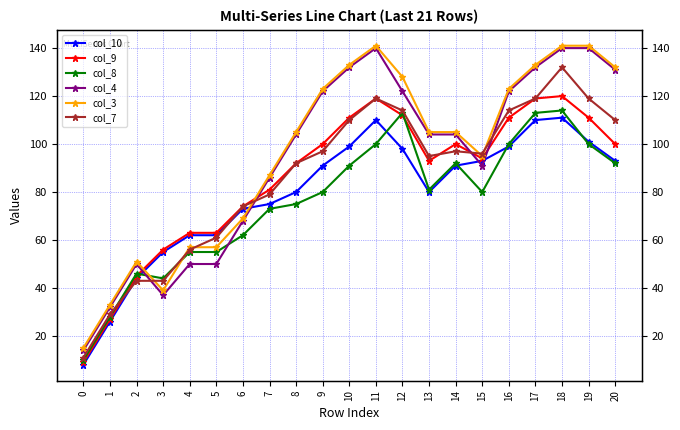

Where is the first local minimum for col_10?

13